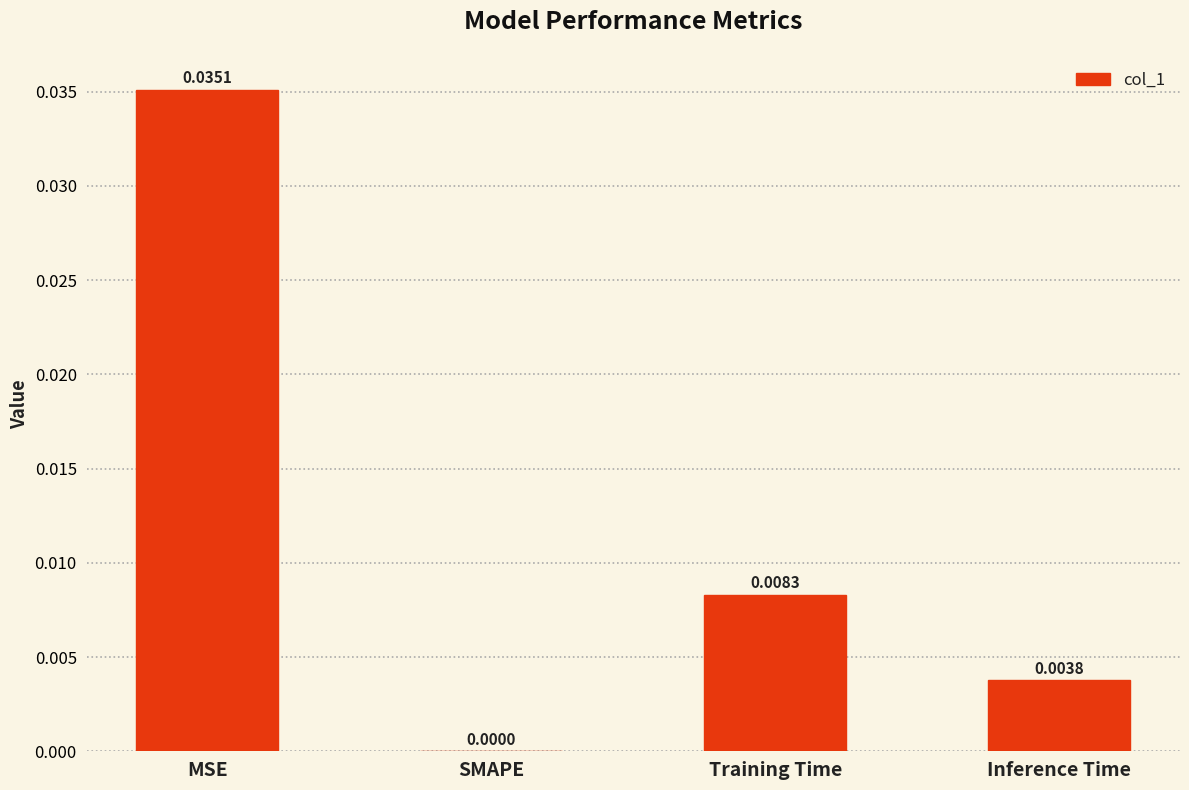

How many values are between 0 and 1?

4